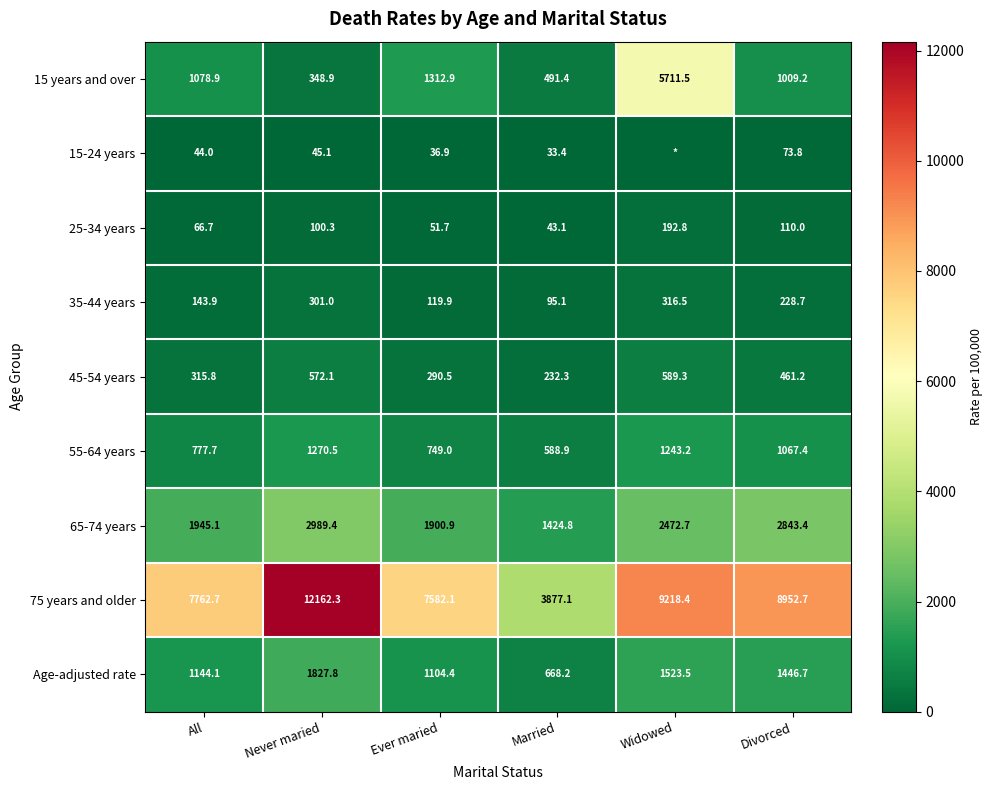

The Age-adjusted rate series shows 528.1 at Ever maried. True or false?

False